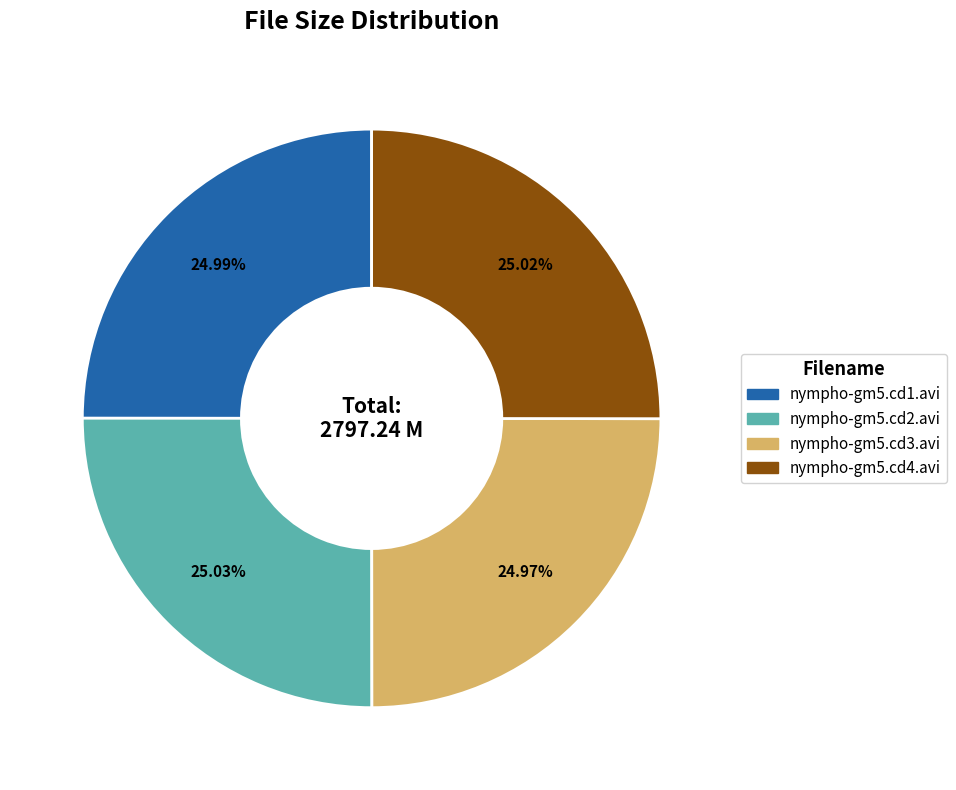

What portion of the pie excludes nympho-gm5.cd3.avi?

75.0%